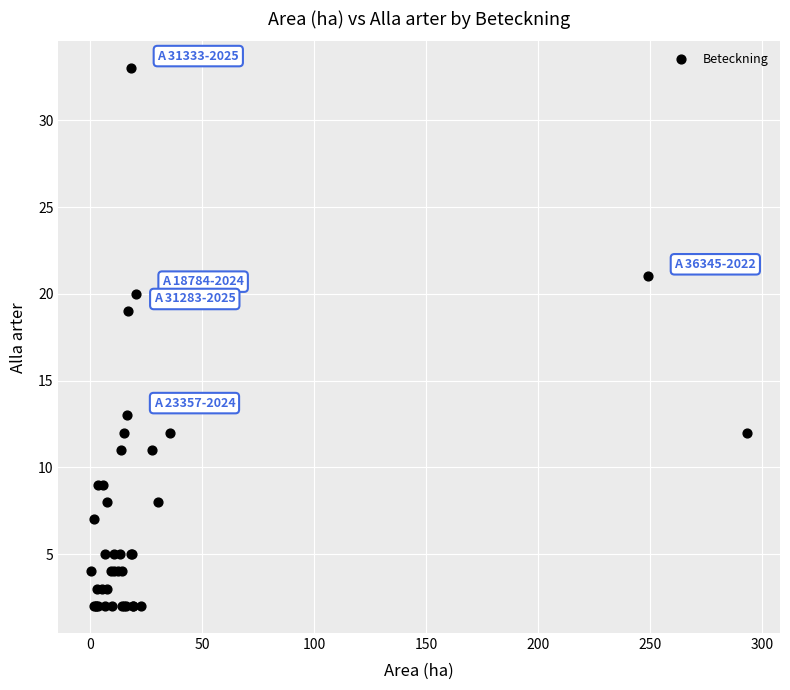

What Y value in the scatter plot is closest to 17?

19